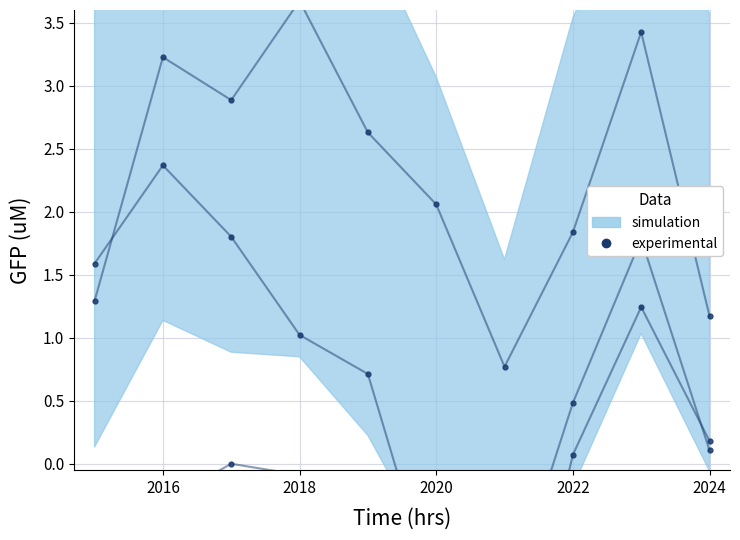

Reading left to right, extract all data points from this chart.

-1.2	-0.3	0.0	-0.1	-0.4	-1.5	-2.2	0.1	1.2	0.2